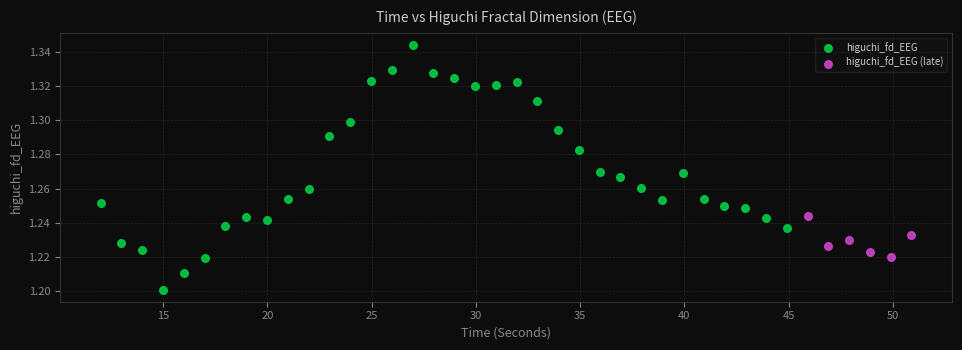

Which series contains the highest Y value?

higuchi_fd_EEG